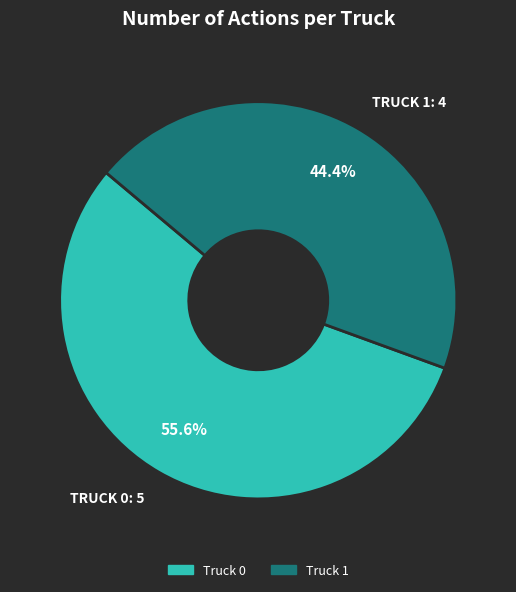

Combined, what portion of the pie is Truck 0 and Truck 1?

100.0%